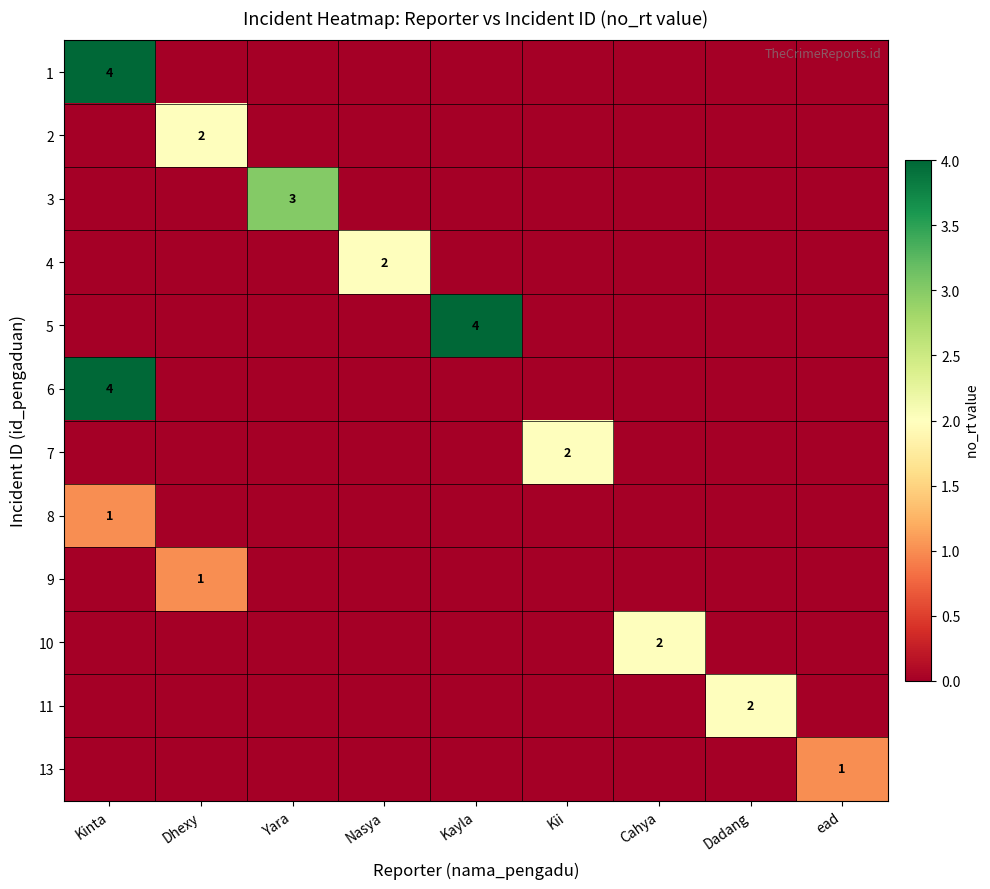

The 2 series shows 3 at Dhexy. True or false?

False